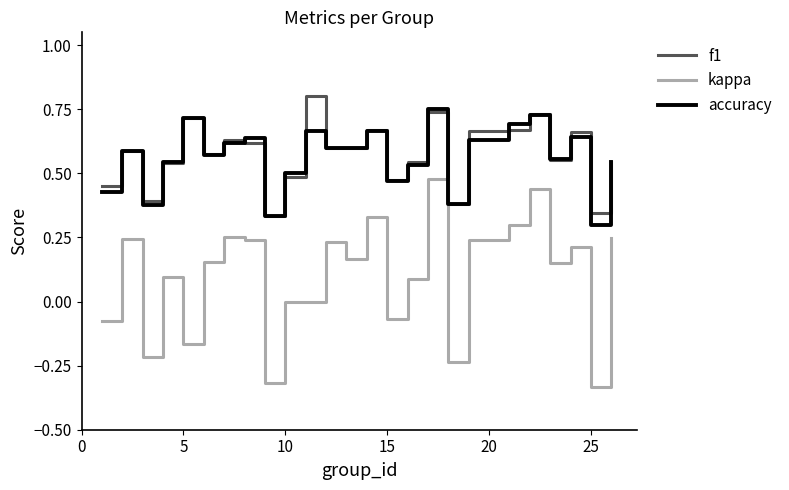

True or false: kappa and f1 intersect in this chart.

False